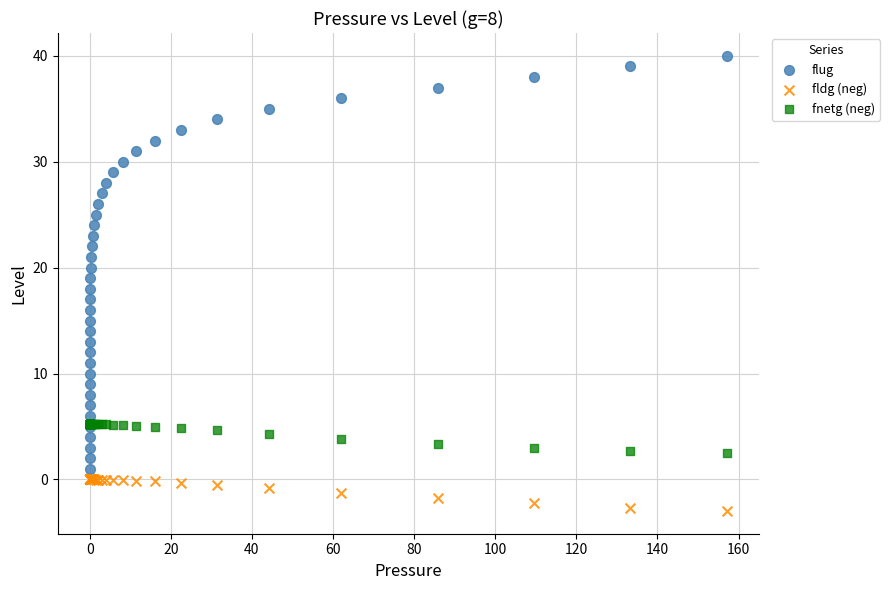

Which series contains the highest Y value?

flug